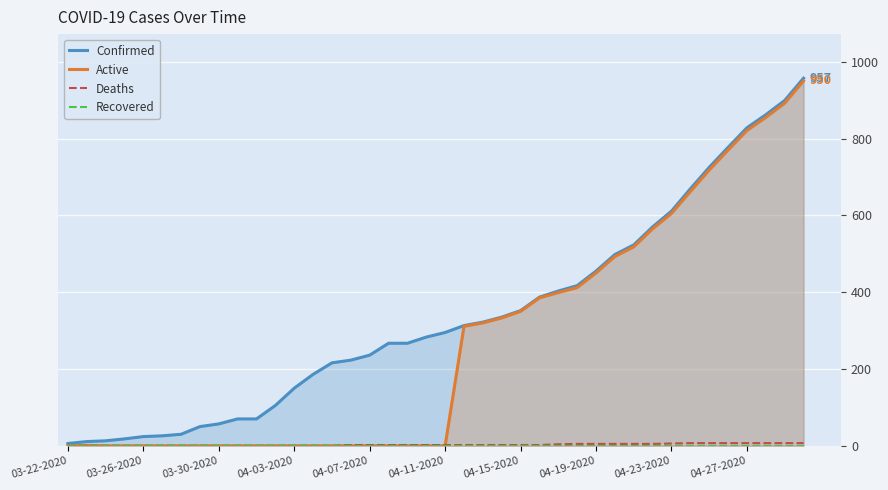

What is the spread (max minus min) of values at 33?

669